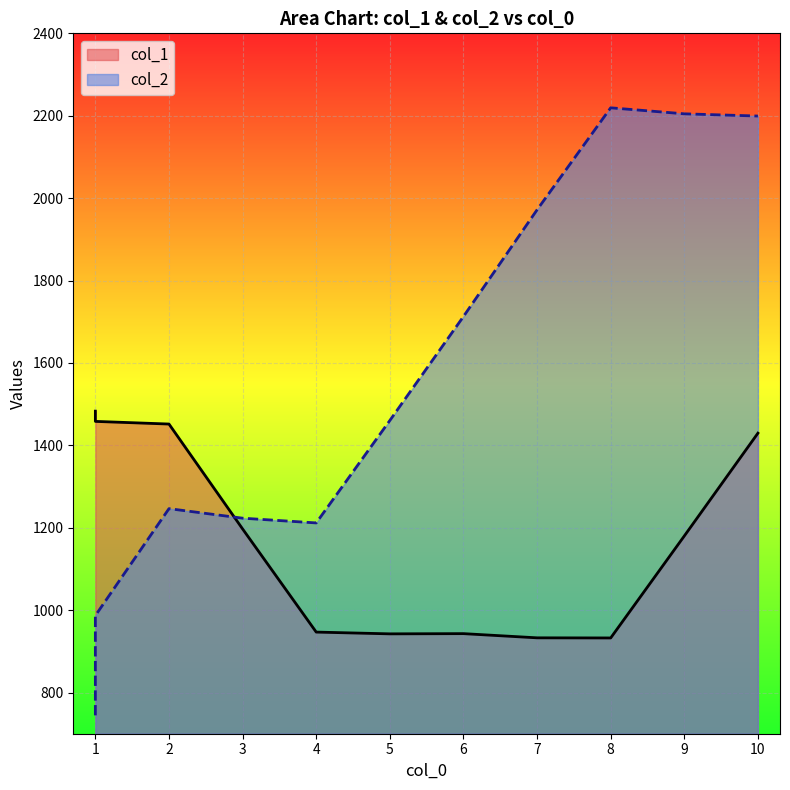

At which category is the sum across all series the highest?

10